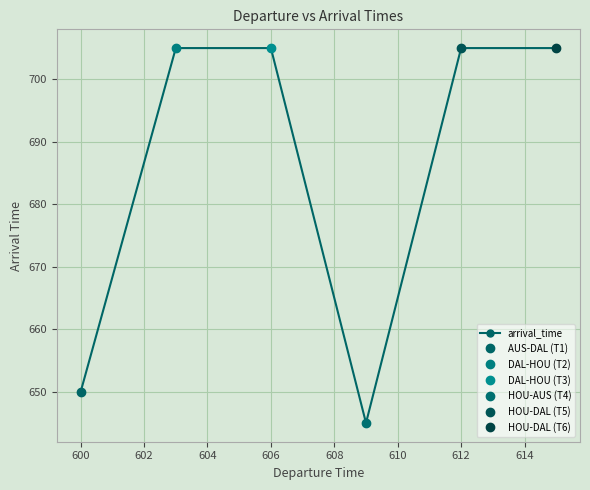

True or false: the data has more than 0 interior local peaks.

False